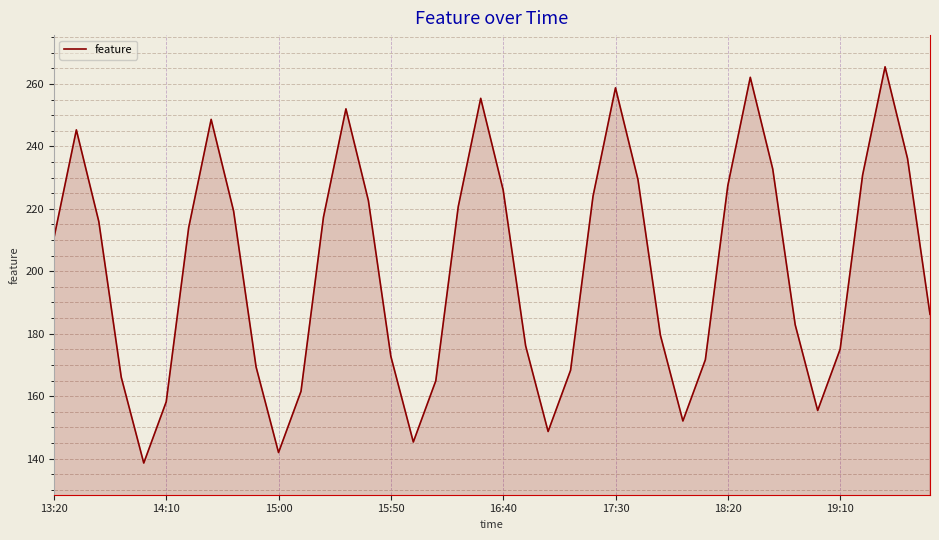

What is the greatest value displayed?

265.5